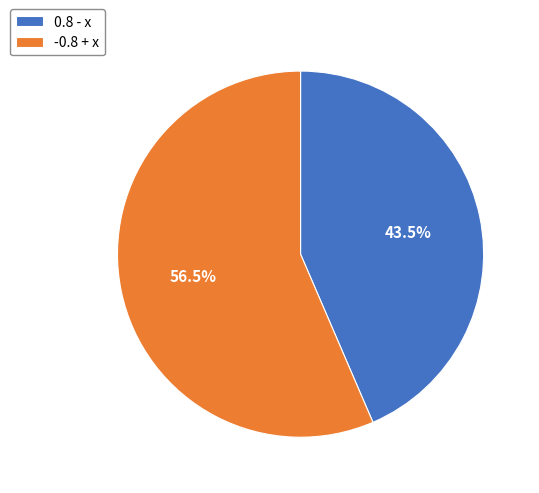

How many segments does this pie chart have?

2